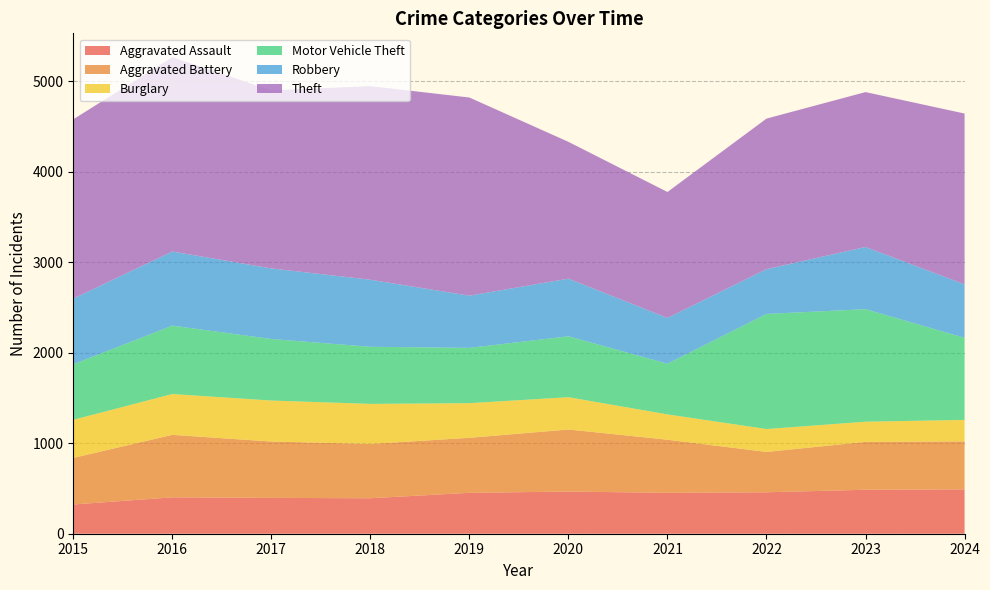

Reading right to left, extract all data points from this chart.

Aggravated Assault: 490	486	458	452	466	452	392	396	402	323
Aggravated Battery: 531	529	446	587	686	608	600	623	691	515
Burglary: 237	223	253	280	357	383	443	453	451	421
Motor Vehicle Theft: 907	1244	1272	560	673	611	631	680	756	614
Robbery: 591	687	495	506	637	577	741	780	819	726
Theft: 1888	1712	1664	1392	1512	2190	2140	1968	2148	1981